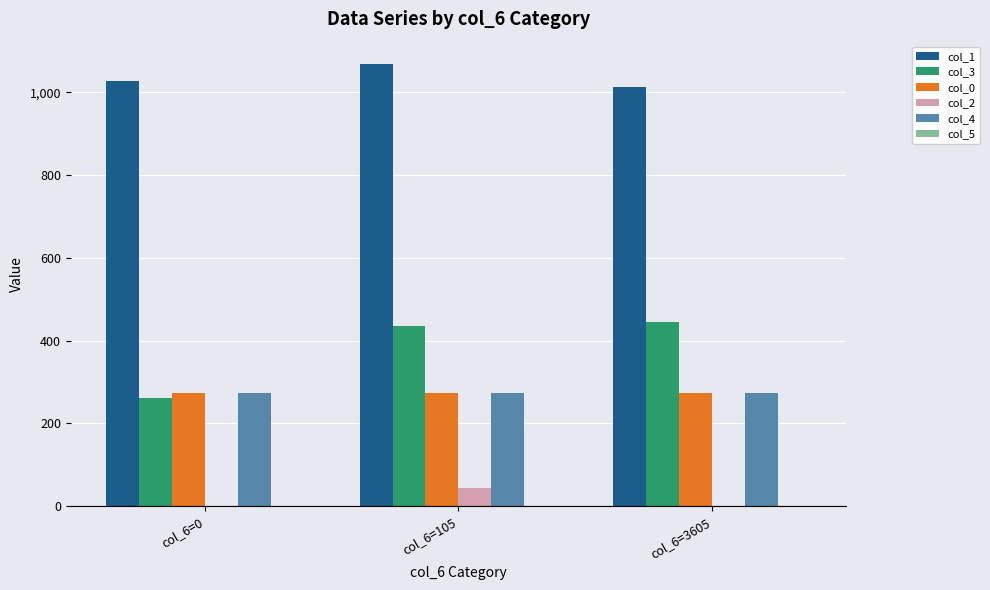

Count the number of categories in the chart.

3